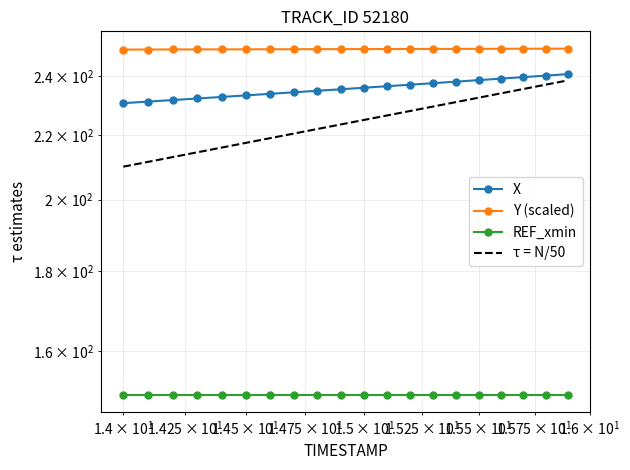

Which series has the largest range (max minus min)?

τ = N/50